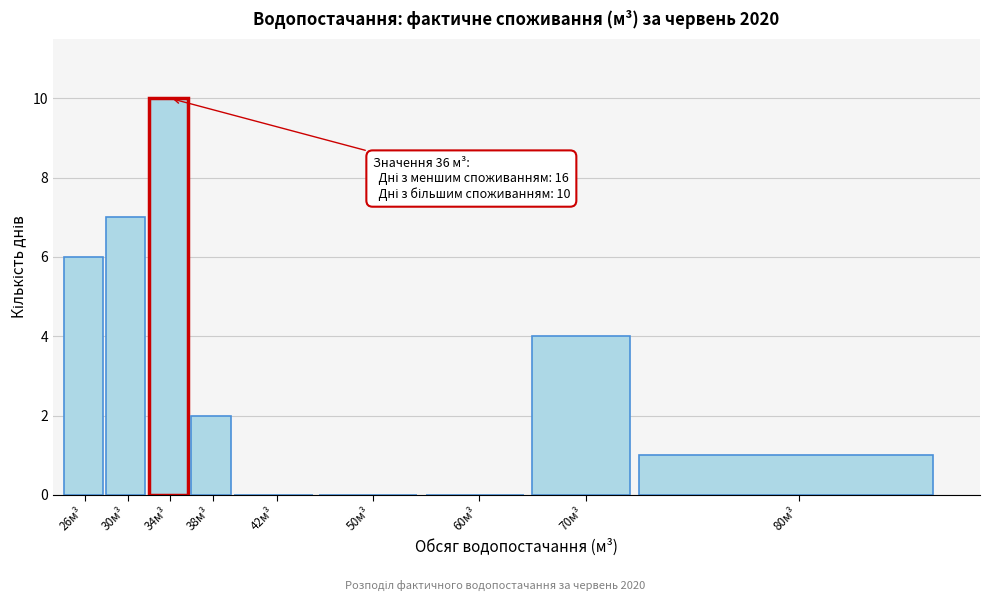

Reading left to right, extract all data points from this chart.

26м³=6	30м³=7	34м³=10	38м³=2	42м³=0	50м³=0	60м³=0	70м³=4	80м³=1